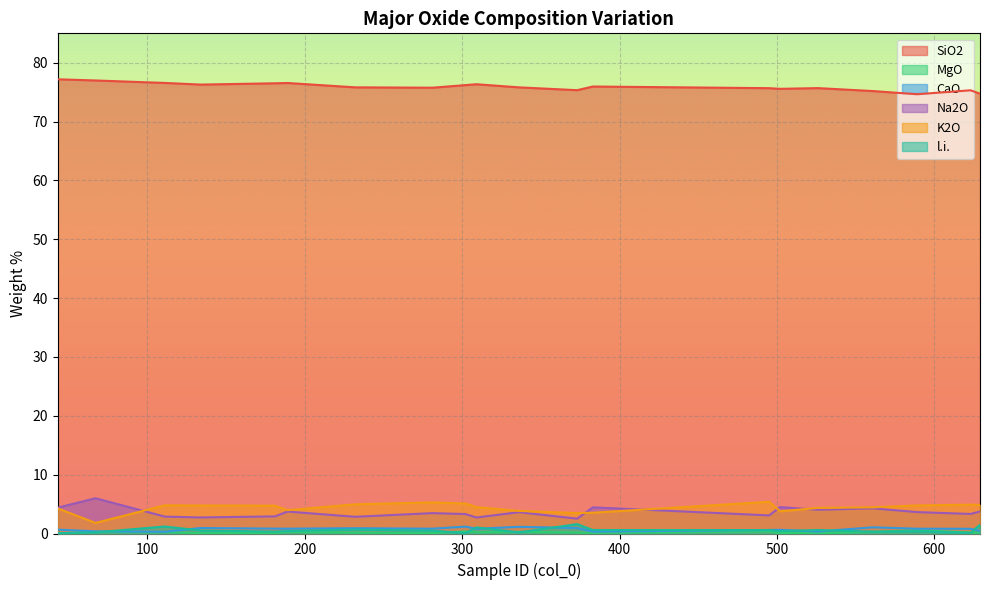

True or false: CaO and K2O intersect in this chart.

False